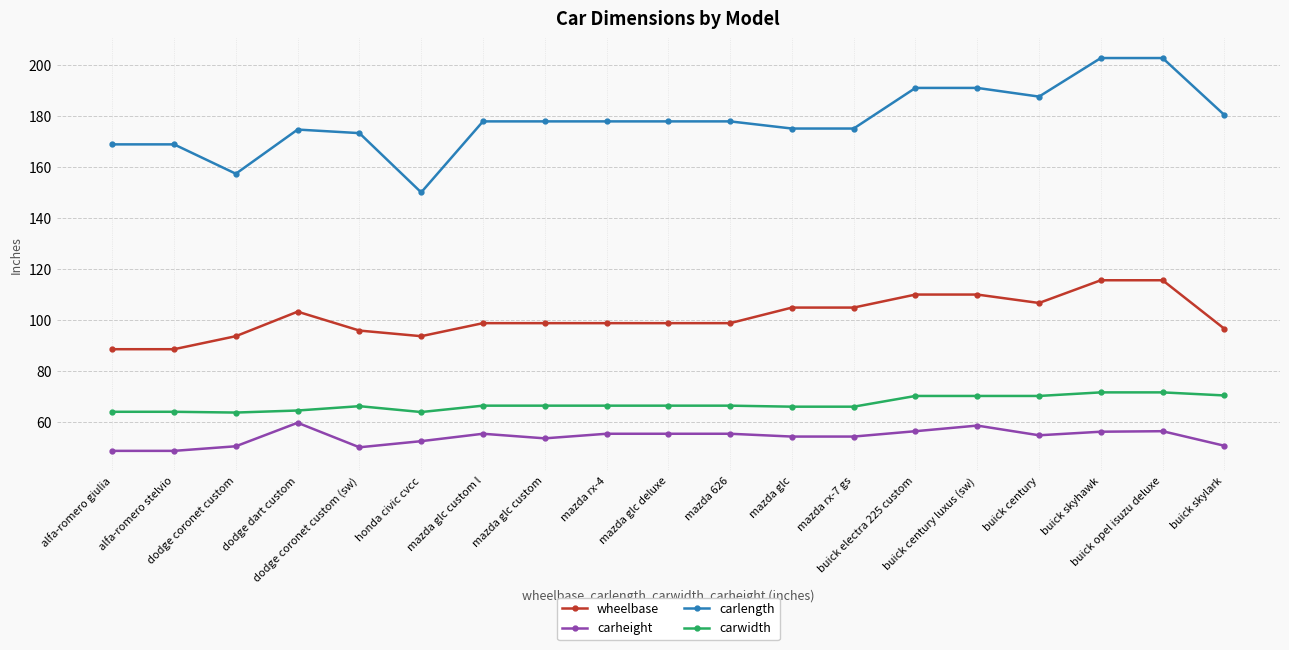

The wheelbase series shows 98.8 at mazda glc deluxe. True or false?

True